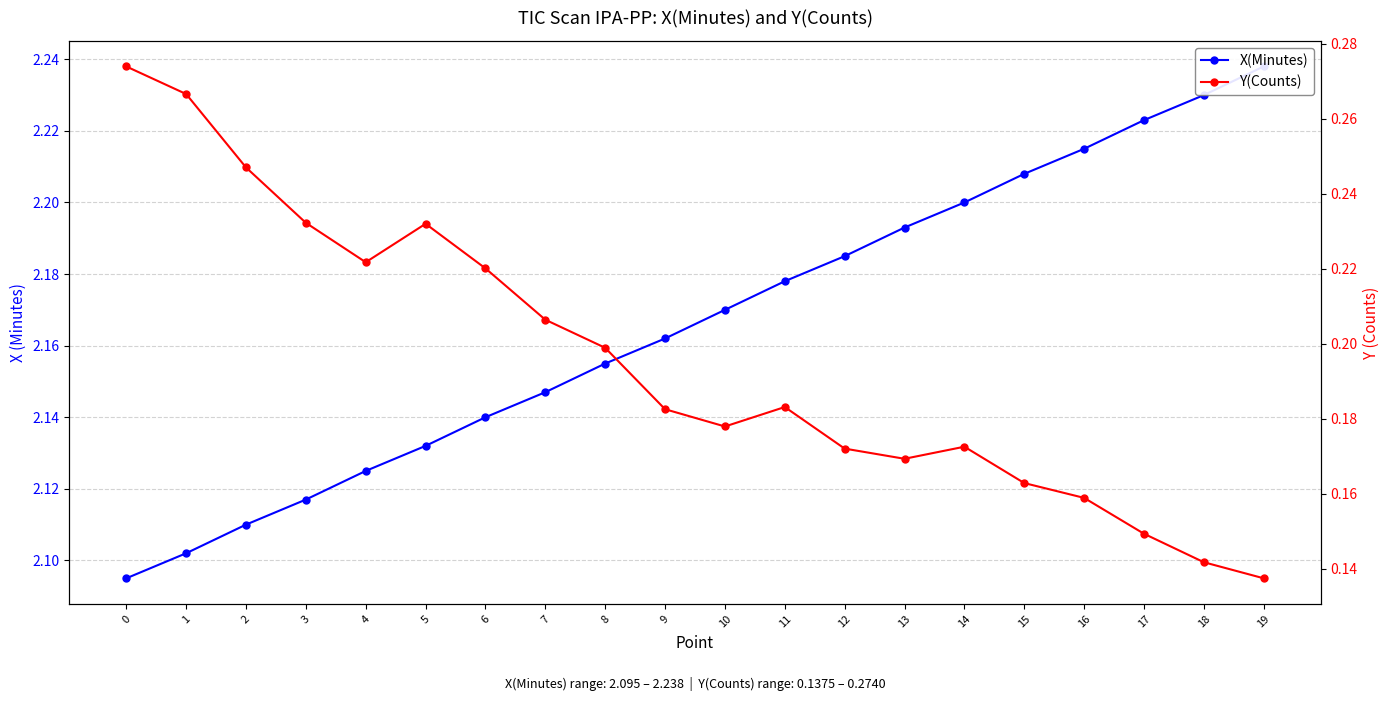

Between 2 and 11, which is larger?

11